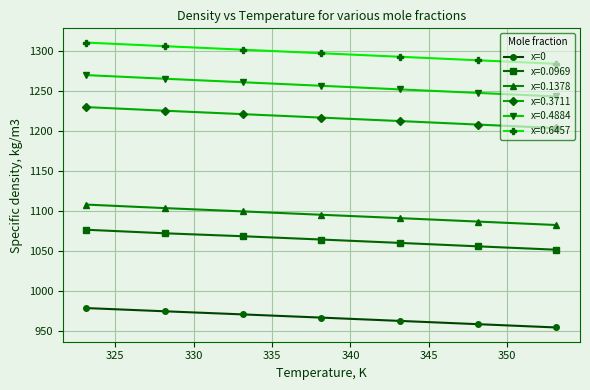

Which series has the largest range (max minus min)?

x=0.4884